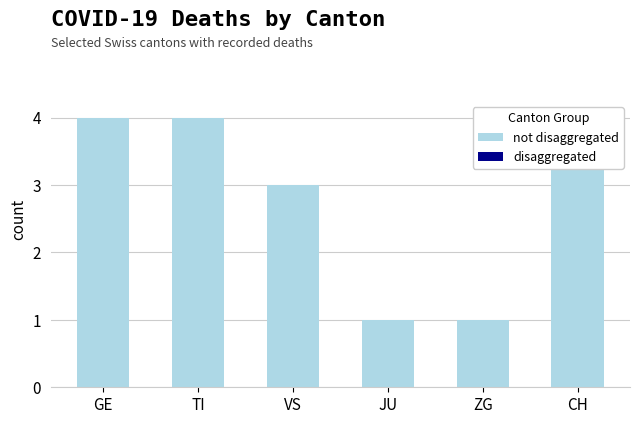

Which category has the highest value across all series?

GE